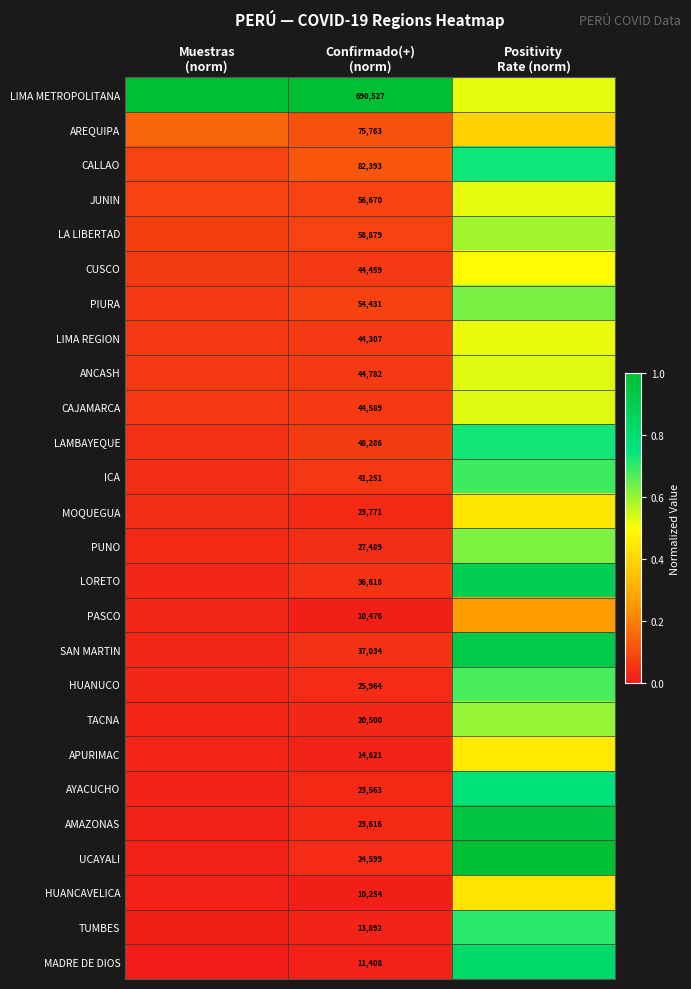

What is the sum of the LAMBAYEQUE values at Positivity Rate (norm) and Muestras (norm)?

0.8